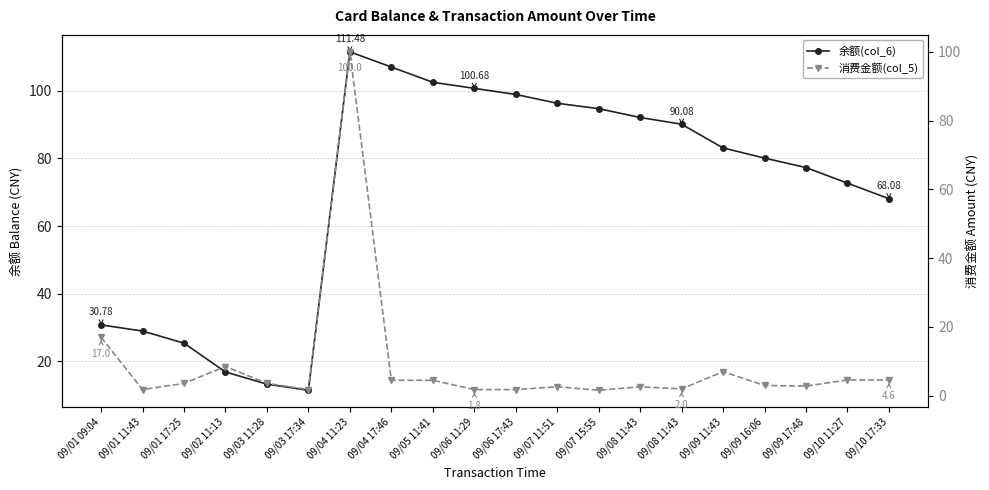

At which category does 余额(col_6) reach its first local valley?

09/03 17:34